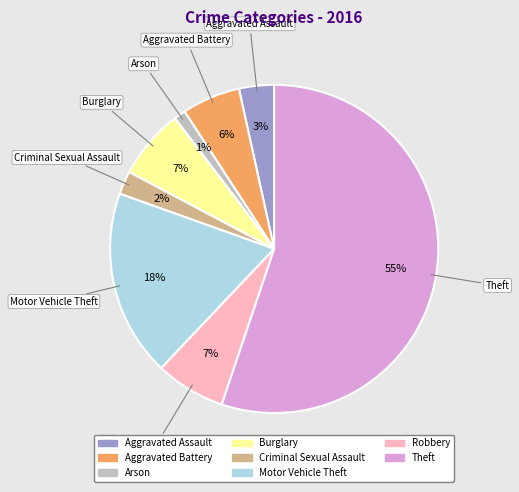

Is there a majority slice in this chart?

Yes